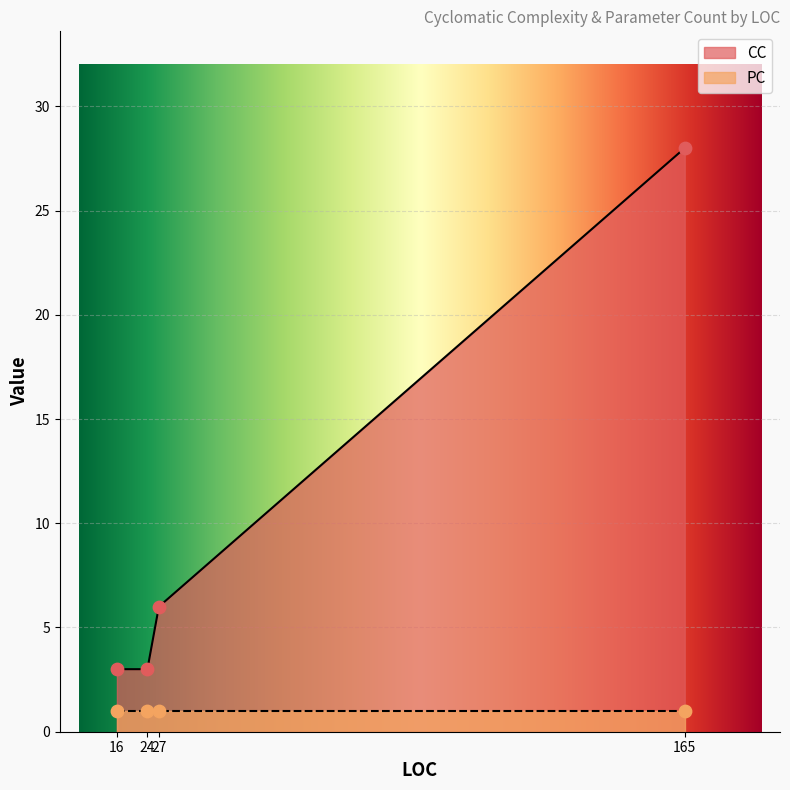

At which category is the sum across all series the highest?

165